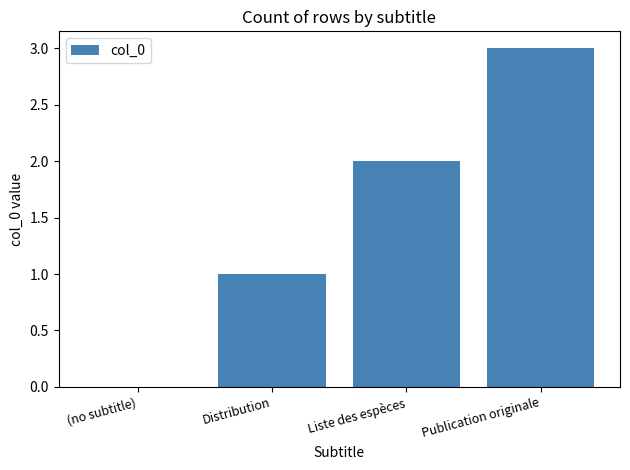

Reading left to right, list all the values displayed in this chart.

0	1	2	3